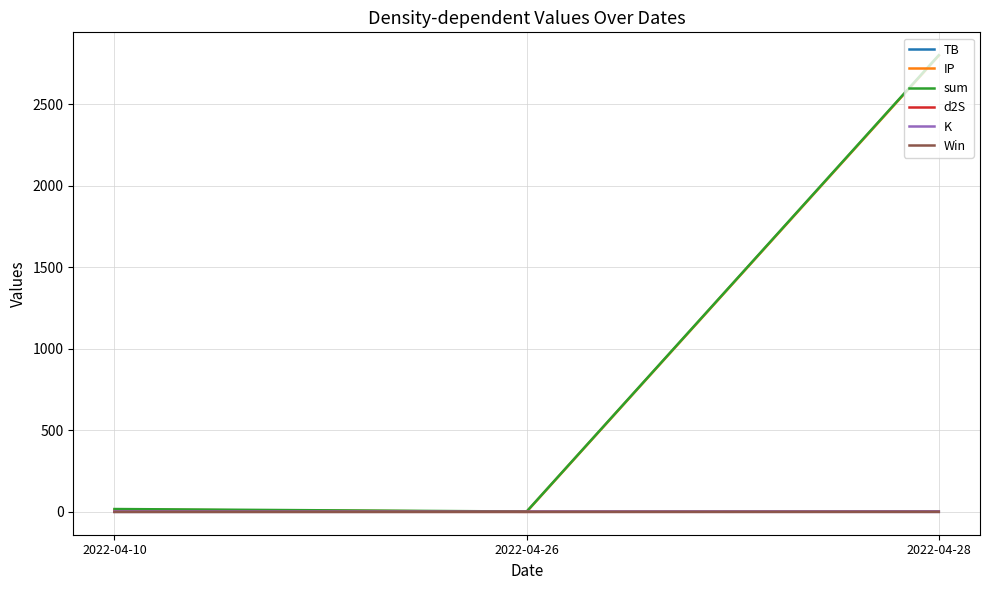

At which category is the sum across all series the highest?

2022-04-28